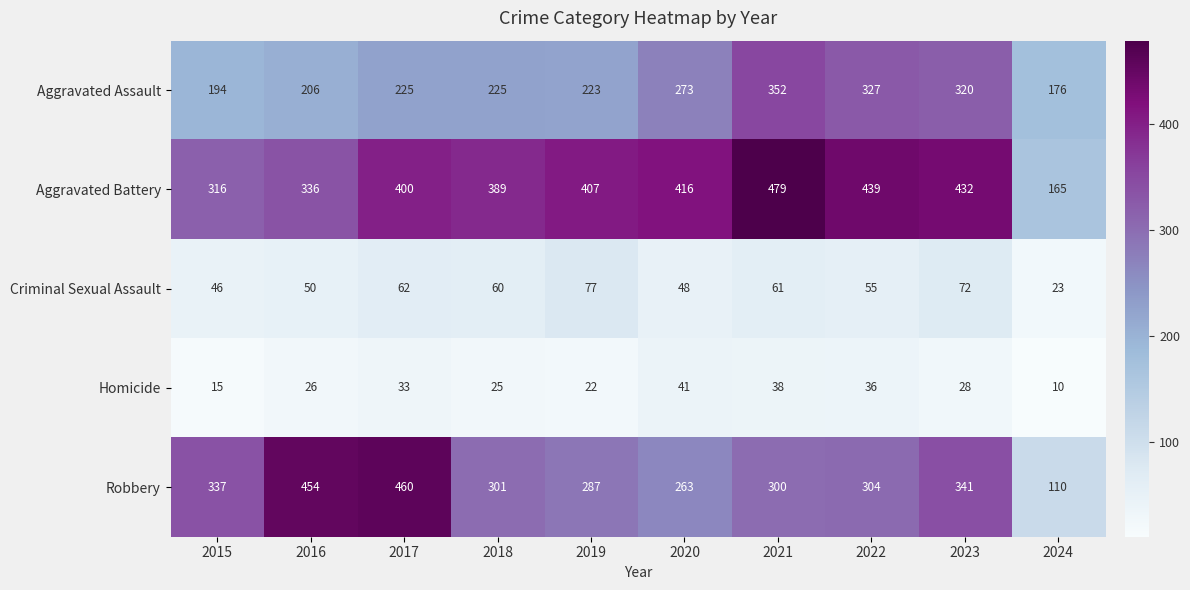

Where is Homicide nearest to the value 25?

2018